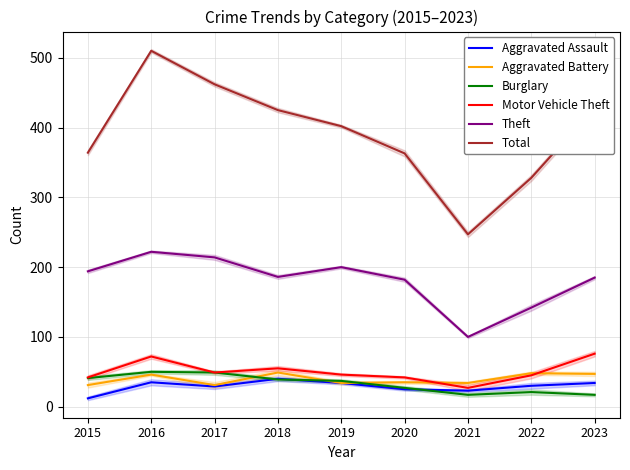

What is the sum of the Theft values at 2020 and 2016?

404